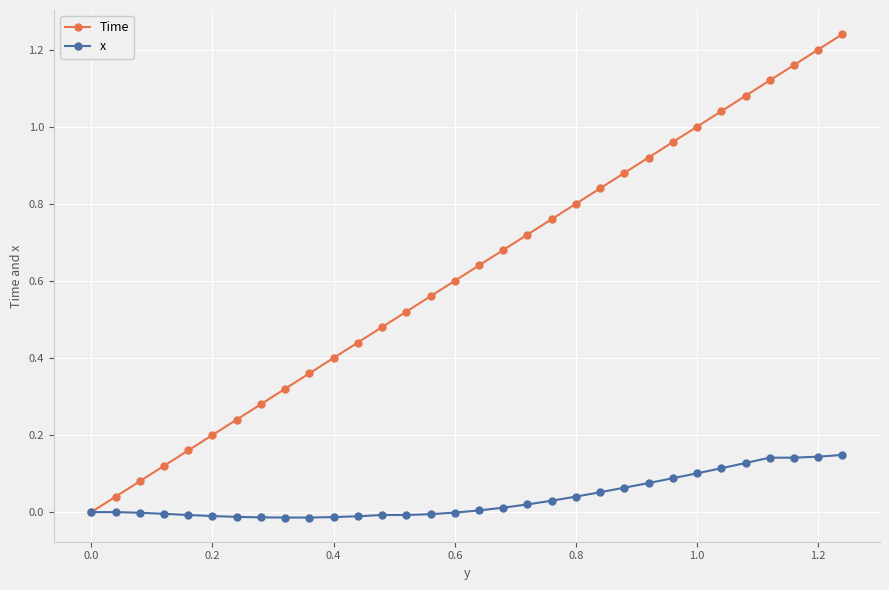

How many positive values does the Time series have?

31